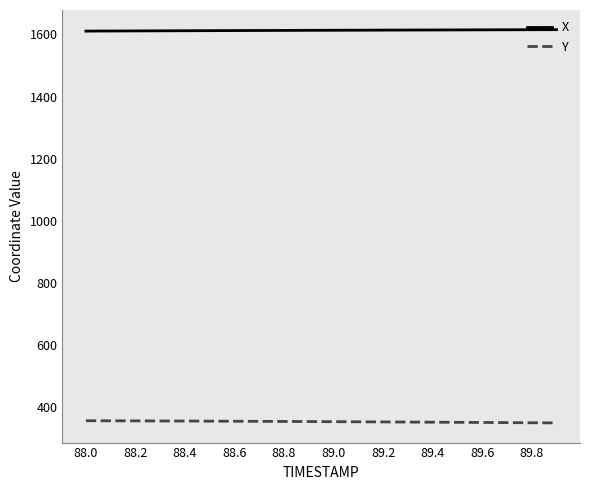

True or false: Y and X cross at least once.

False